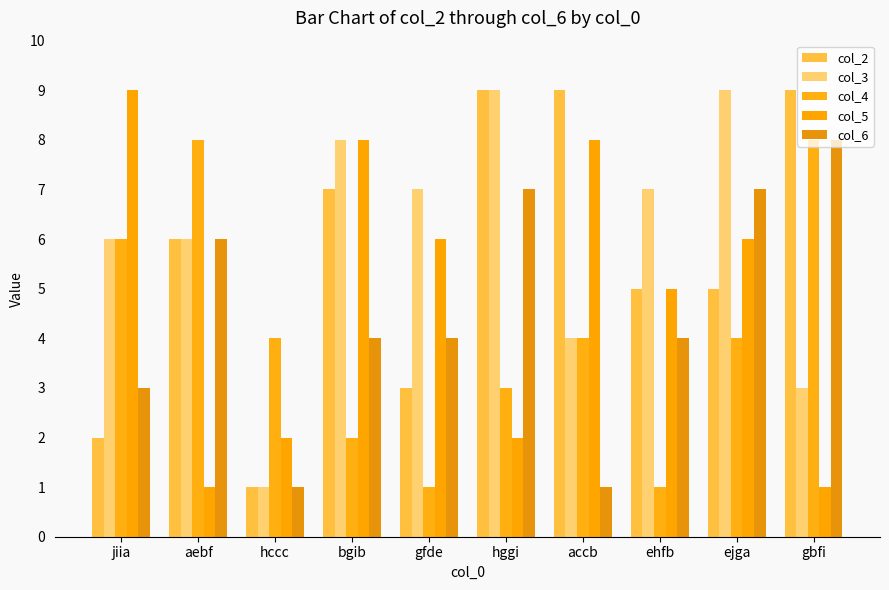

How many bars are there in total?

50